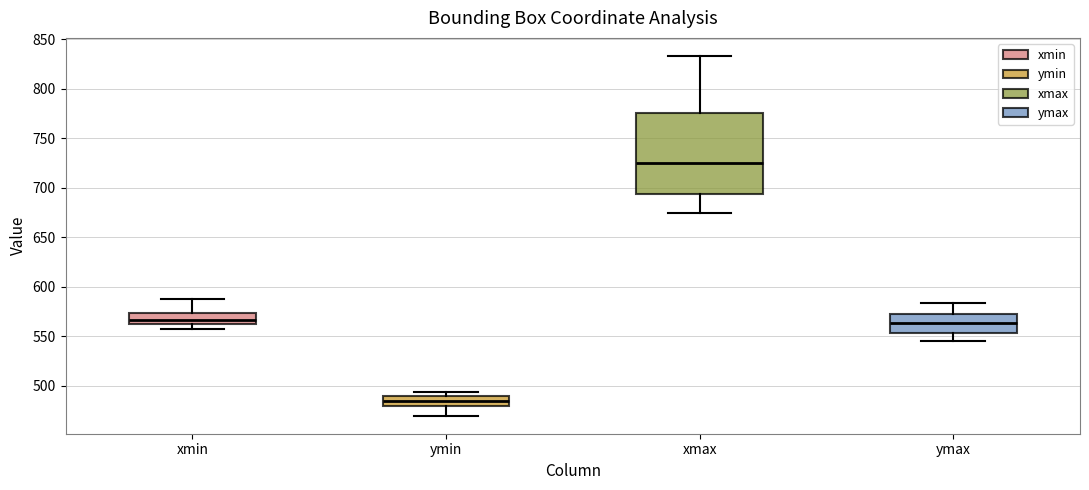

Which box's median line is the lowest?

ymin